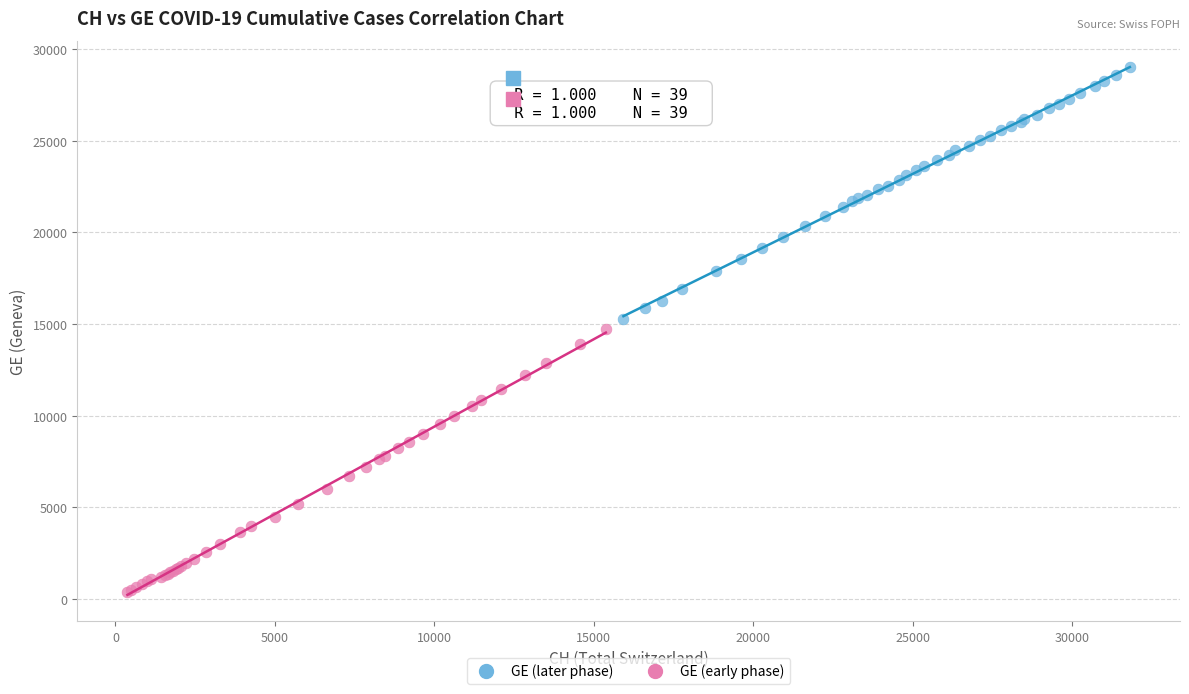

Which series has the largest Y range (max minus min)?

GE (early phase)